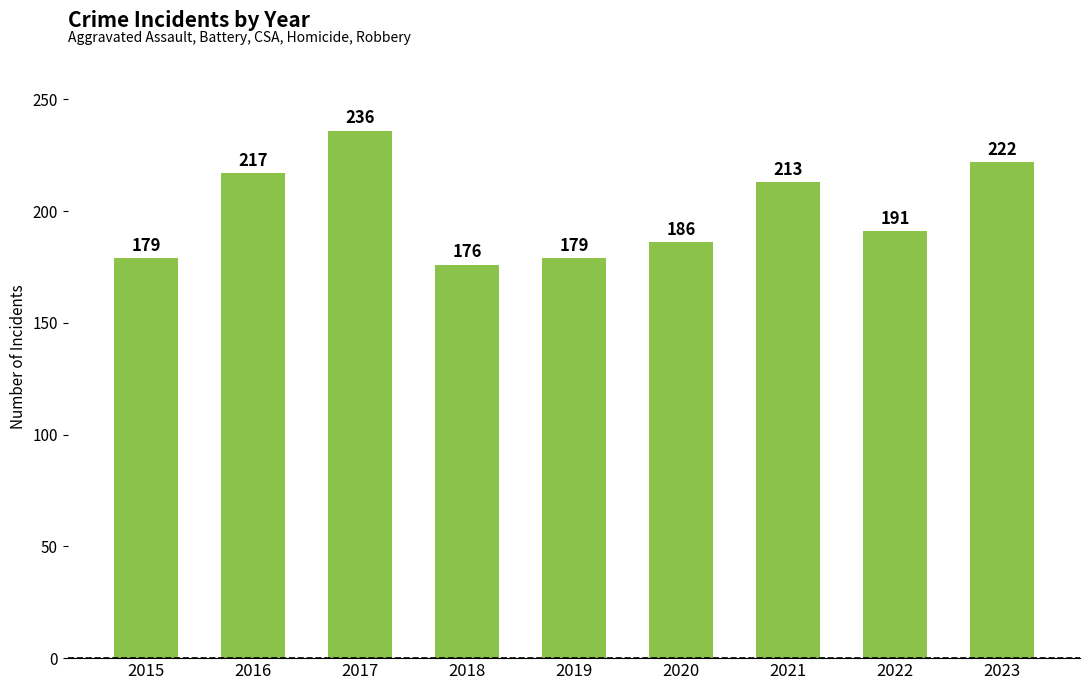

Which label corresponds to the largest value in the chart?

2017